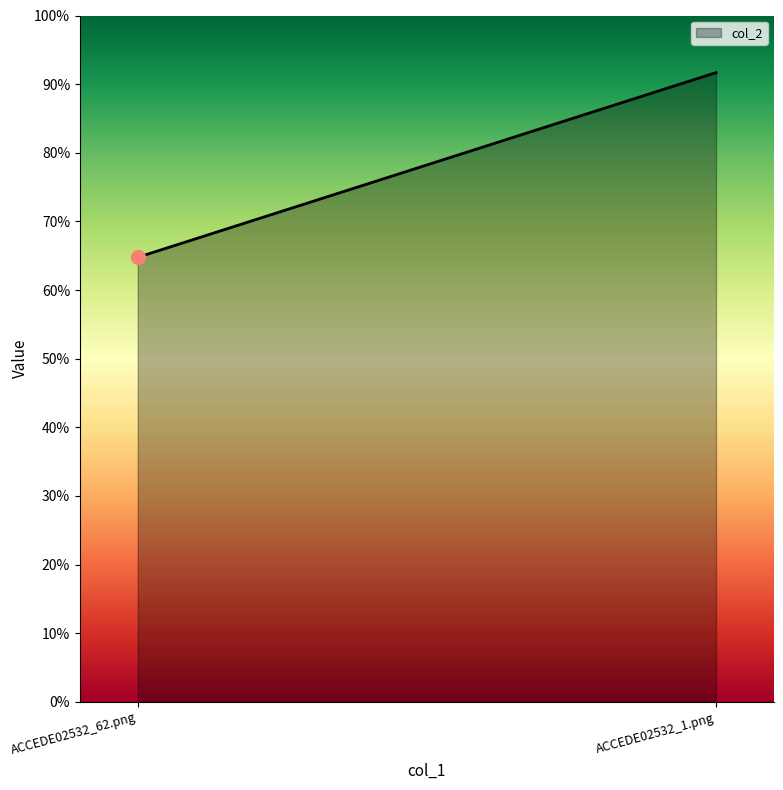

Count the values in the range 0 to 1.

2